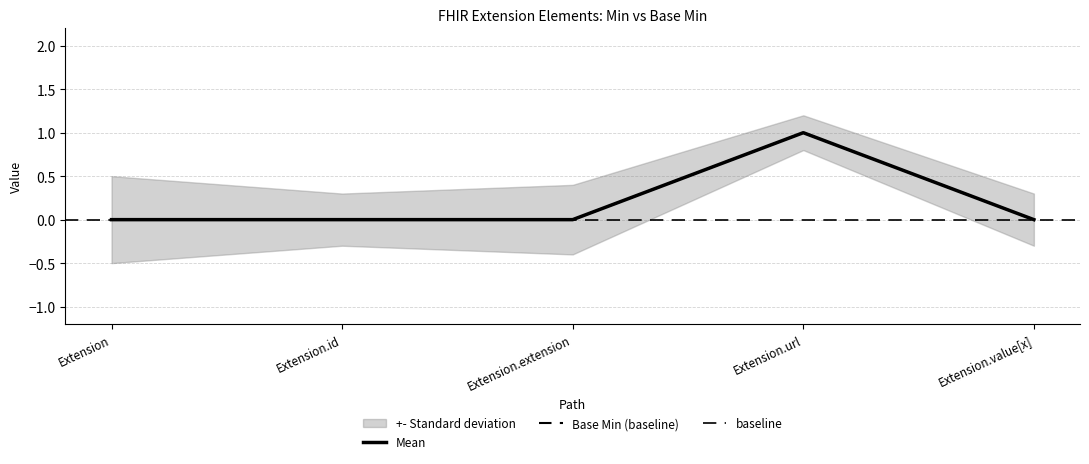

True or false: Min and Base Min cross at least once.

False